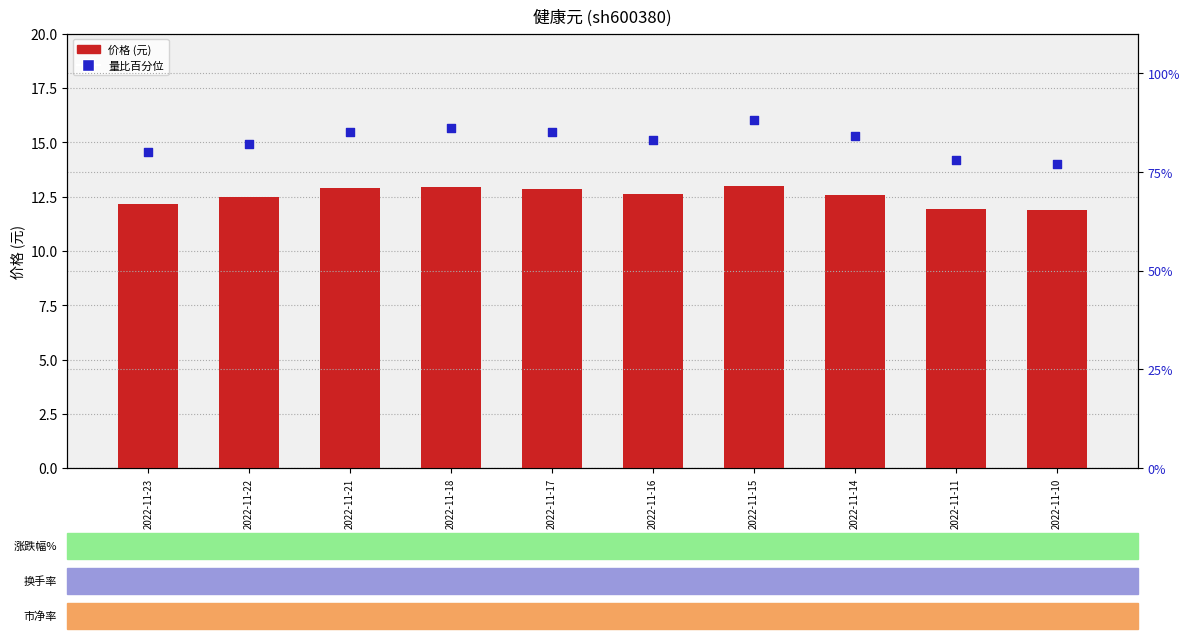

What is the total value across all series at 2022-11-16?

95.6